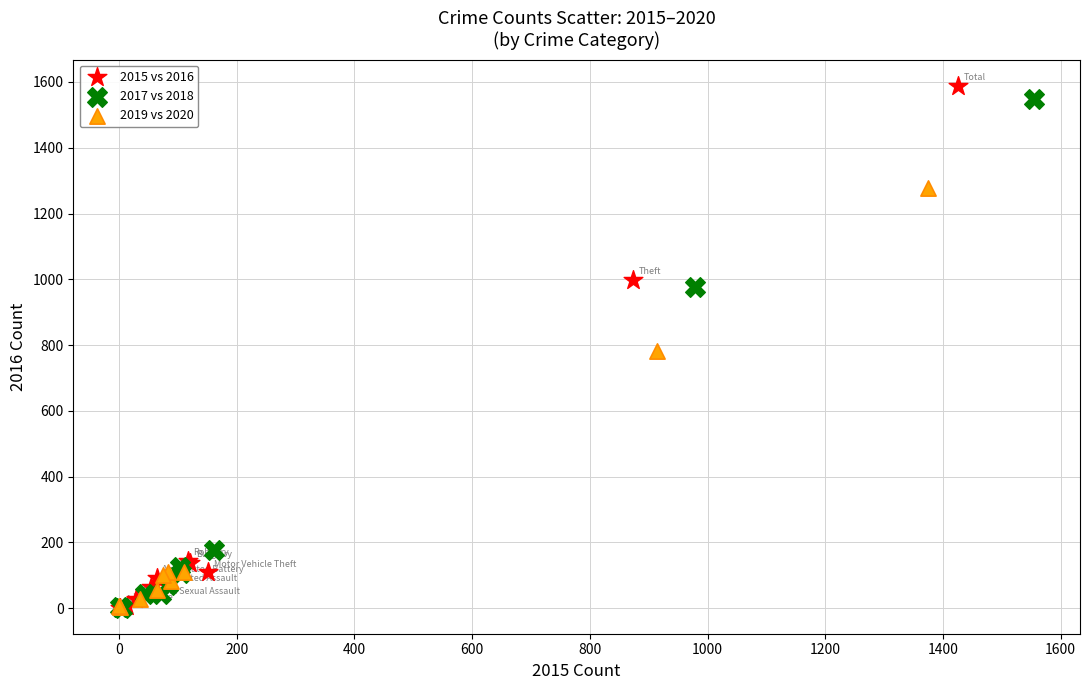

Which series has the widest spread of Y values?

2015 vs 2016